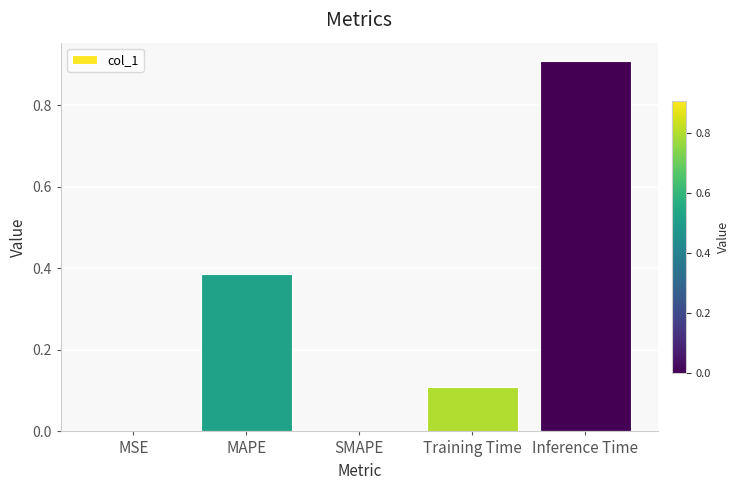

Which label corresponds to the largest value in the chart?

Inference Time